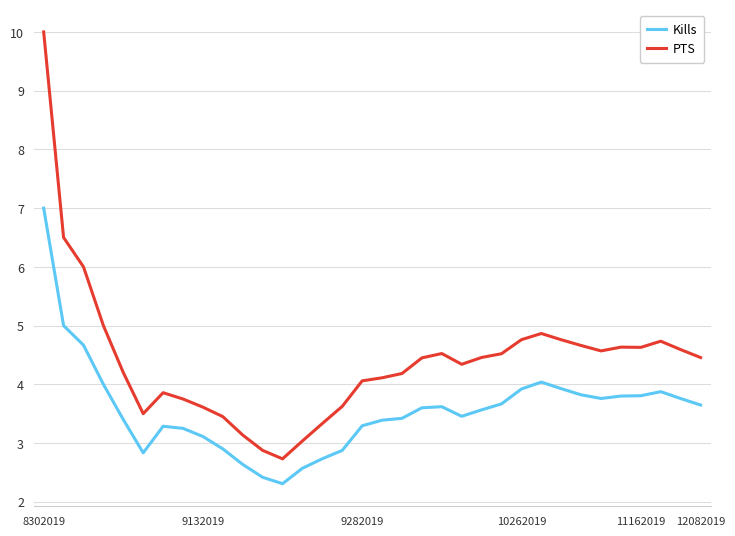

What is the difference between the maximum and minimum values in the PTS series?

7.3